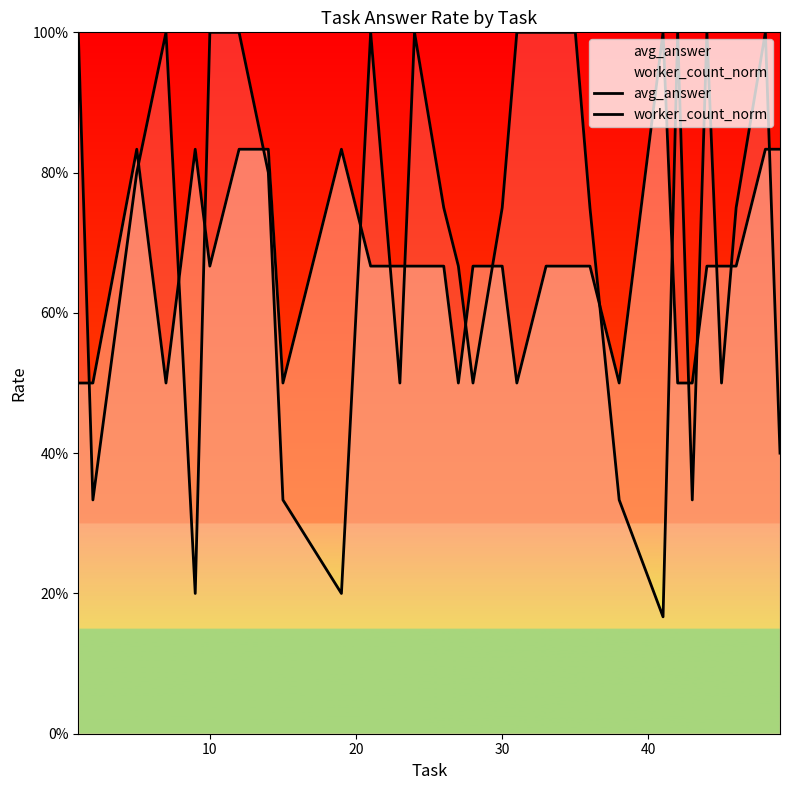

Reading left to right, what are all the values shown in this chart?

avg_answer: 1.0	0.3	0.8	1.0	0.2	1.0	1.0	0.8	0.3	0.2	1.0	0.5	1.0	0.8	0.7	0.5	0.8	1.0	1.0	1.0	0.8	0.3	0.2	1.0	0.3	1.0	0.5	0.8	1.0	0.4
worker_count_norm: 0.5	0.5	0.8	0.5	0.8	0.7	0.8	0.8	0.5	0.8	0.7	0.7	0.7	0.7	0.5	0.7	0.7	0.5	0.7	0.7	0.7	0.5	1.0	0.5	0.5	0.7	0.7	0.7	0.8	0.8